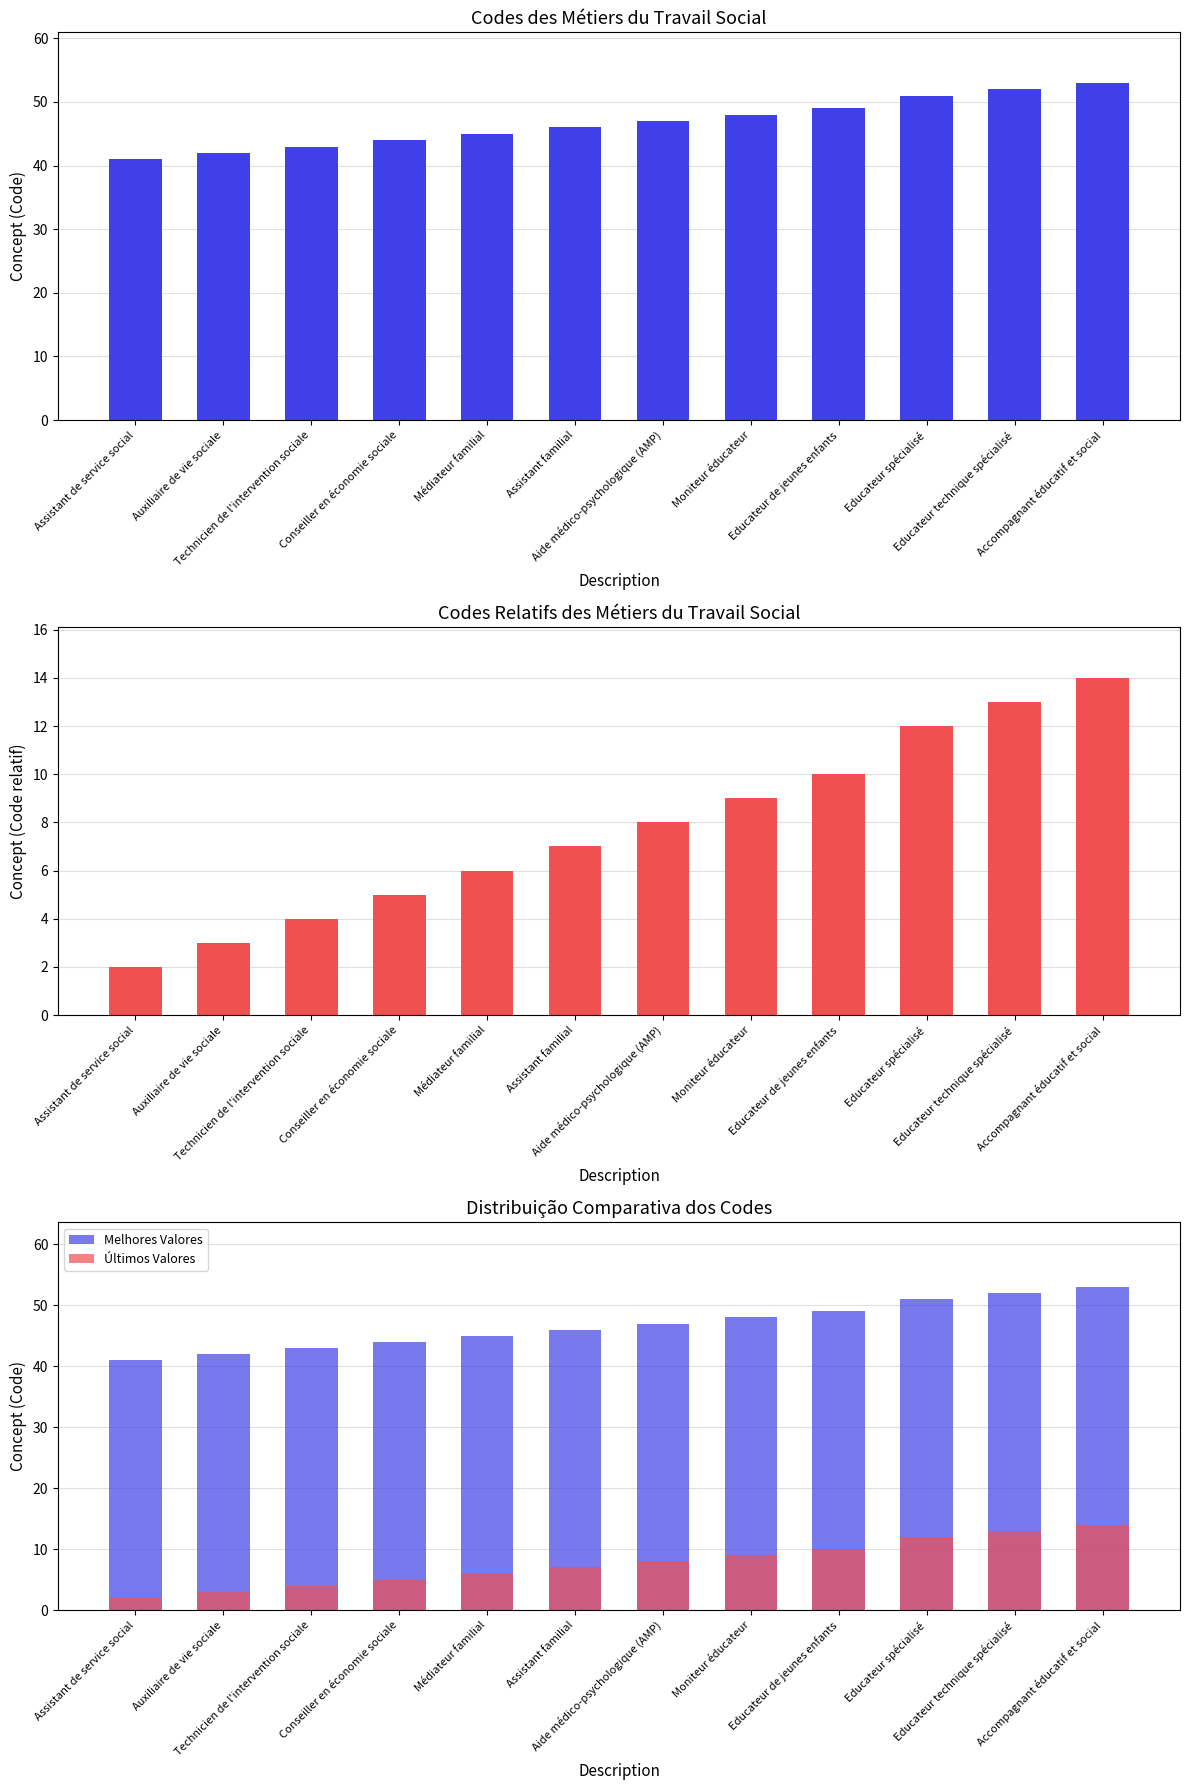

Where does the Últimos Valores series first go above 8?

Moniteur éducateur